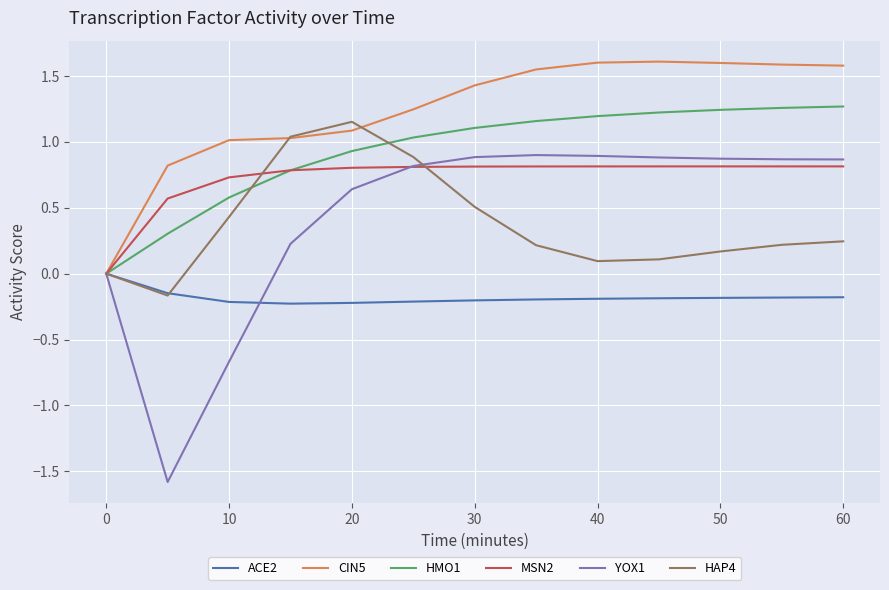

Which series has the largest range (max minus min)?

YOX1